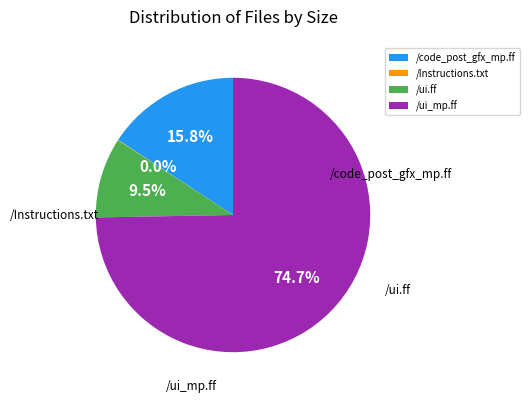

What is the largest slice in the pie chart?

/ui_mp.ff